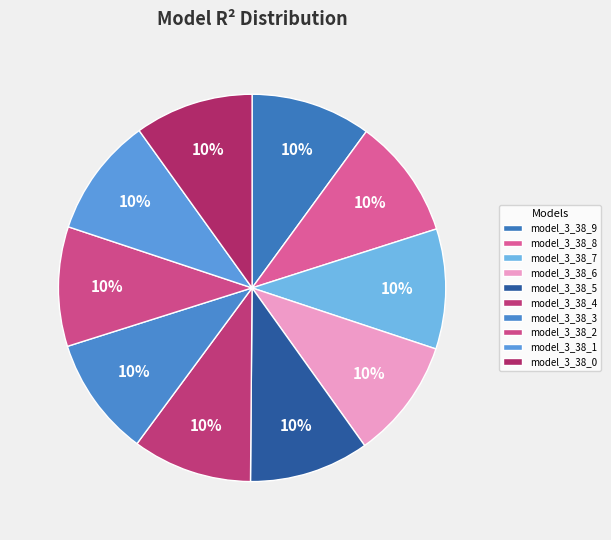

How many slices are in this pie chart?

10